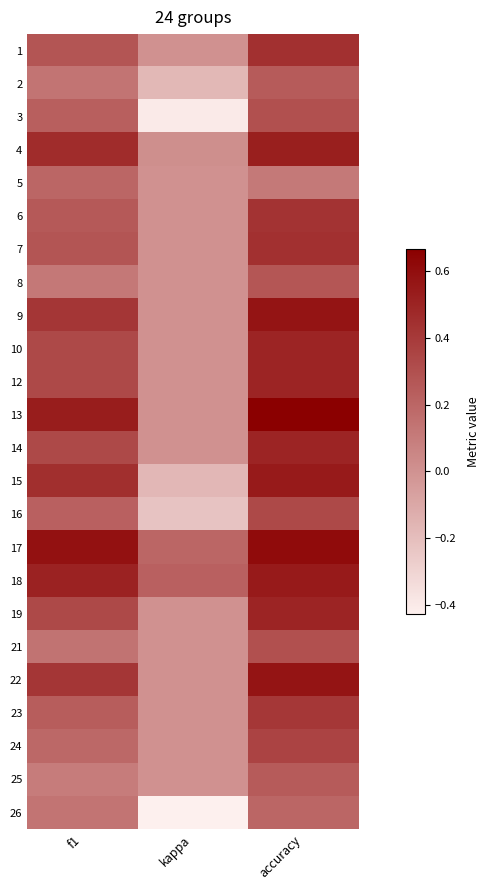

Which series has the widest spread of values?

15